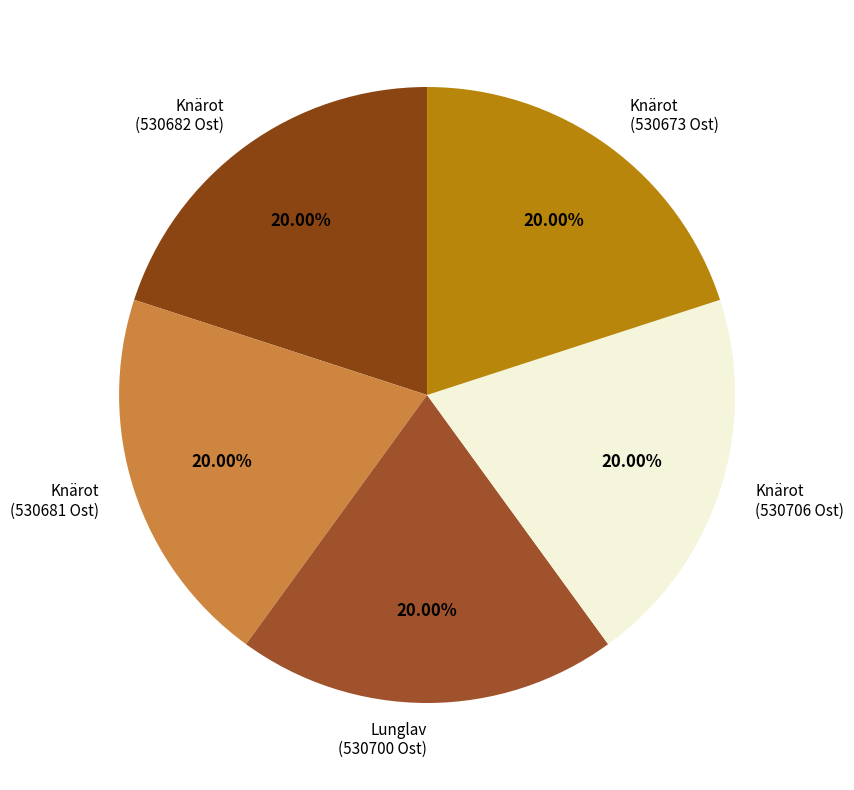

How many slices are in this pie chart?

5